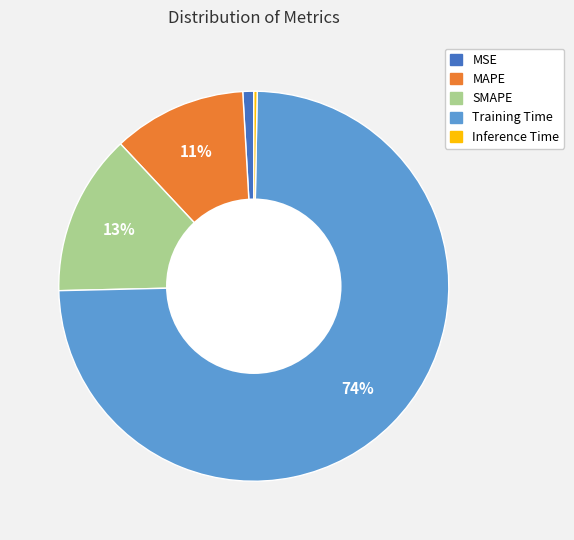

What is the smallest slice in the pie chart?

Inference Time